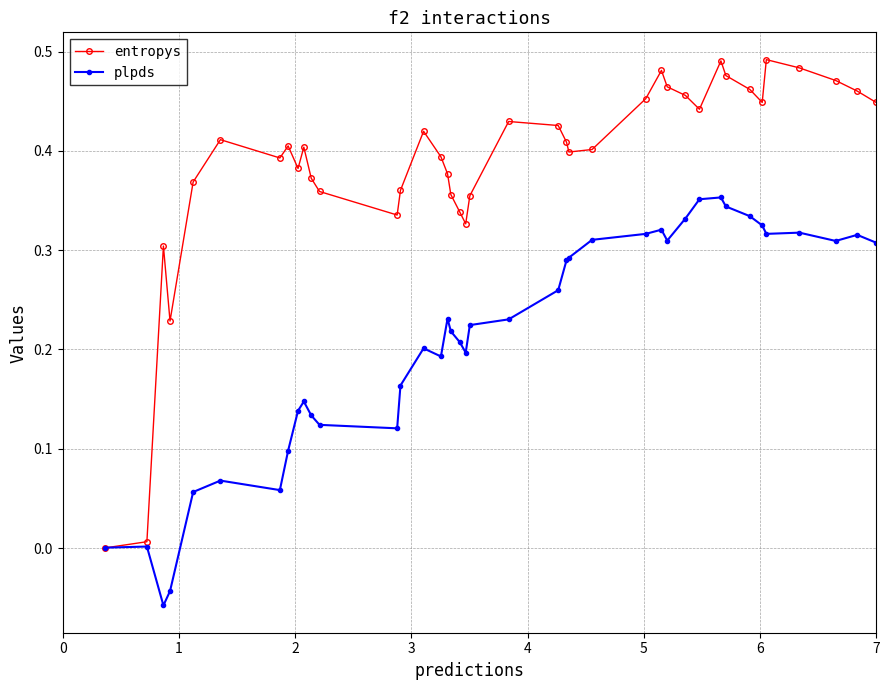

Which series has the widest spread of values?

entropys